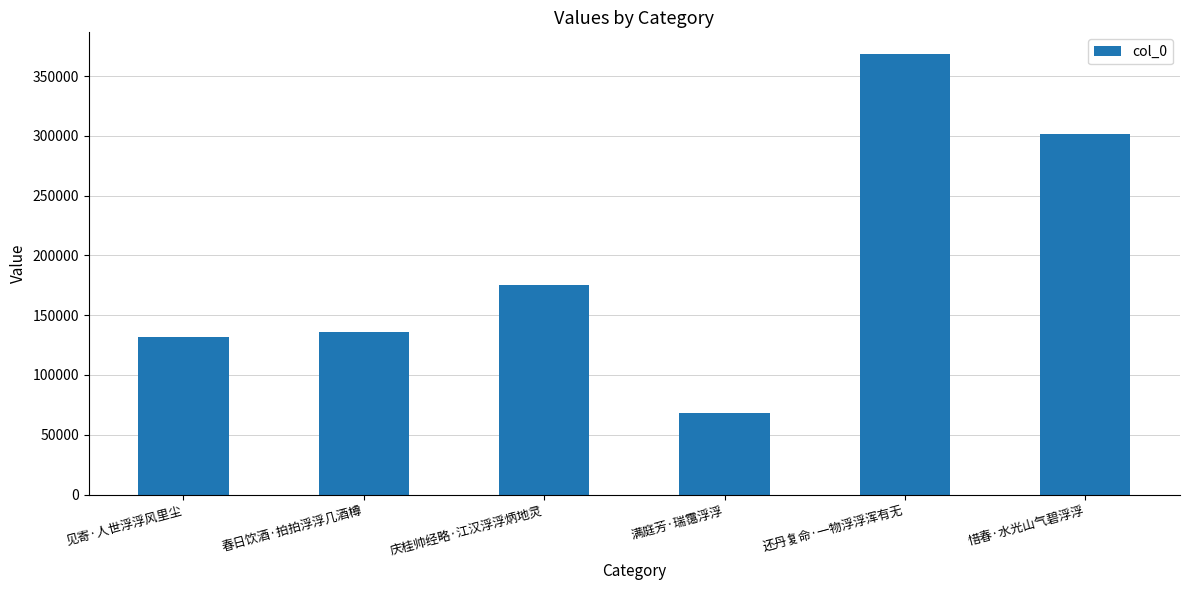

The value at 庆桂帅经略·江汉浮浮炳地灵 is 58784. True or false?

False